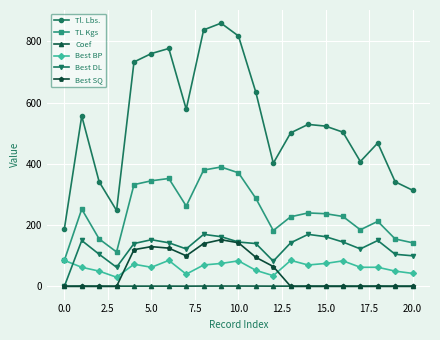

What is the maximum value shown in the chart?

859.8